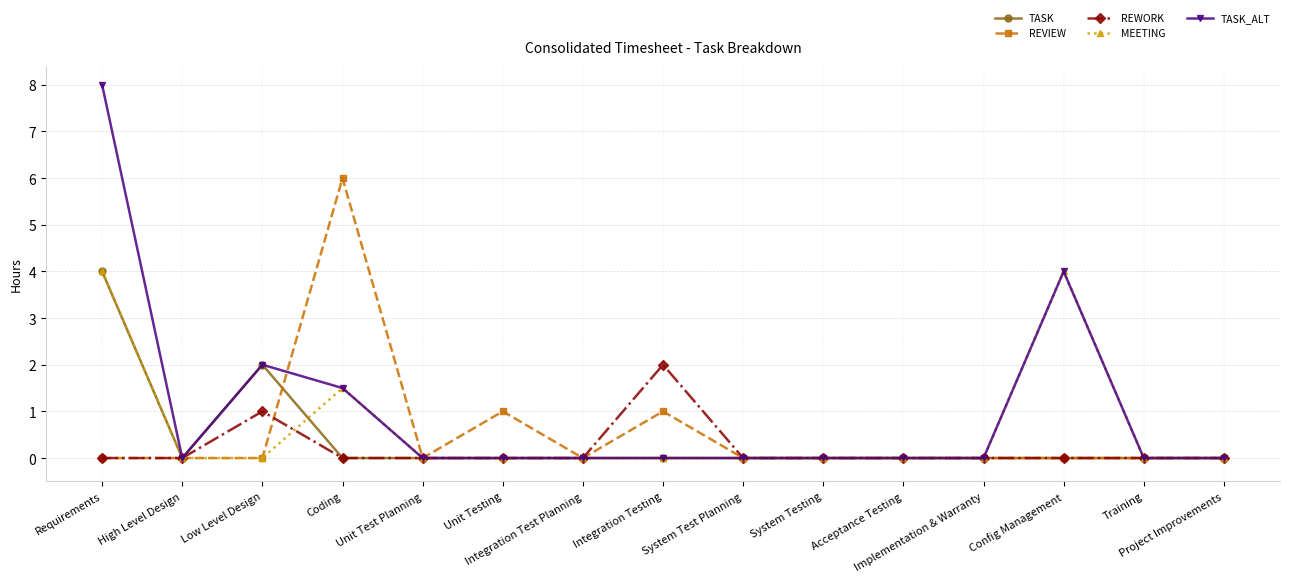

What is the difference between the MEETING values at Coding and Implementation & Warranty?

1.5